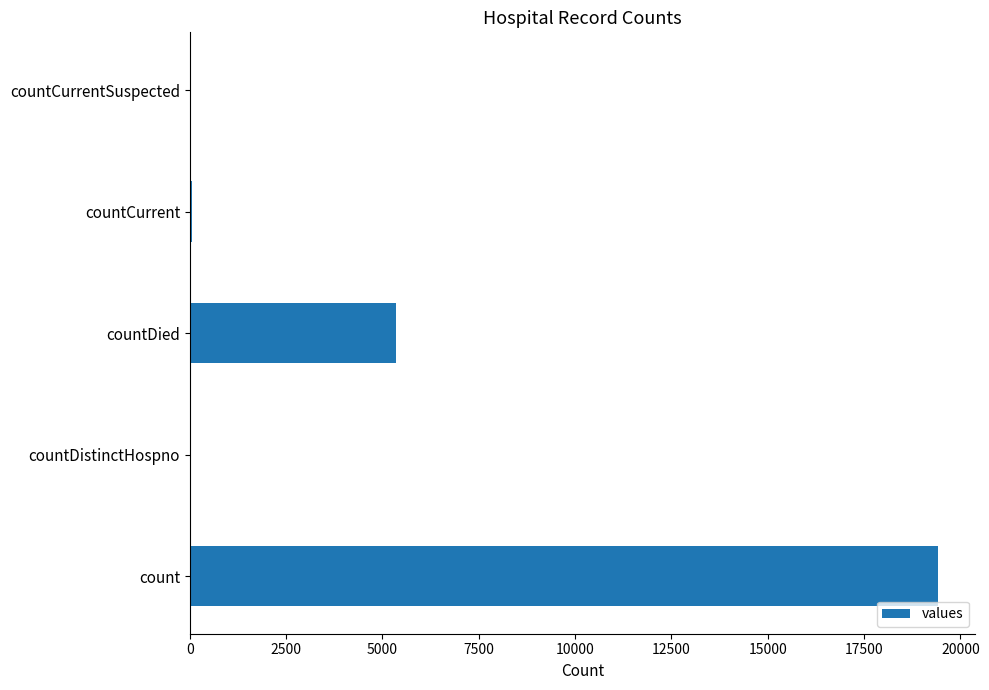

Is it true that the value at countCurrentSuspected is -8456?

False